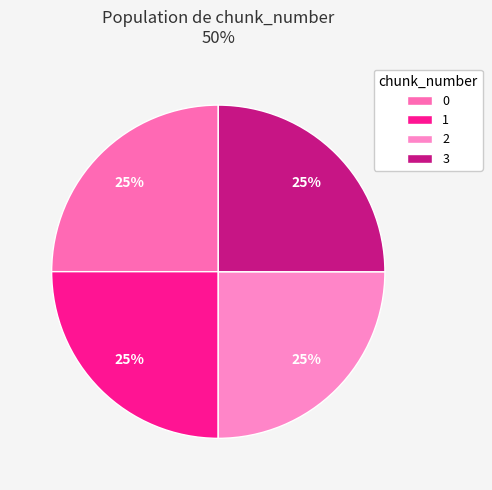

To the nearest percent, what portion does 3 represent?

25%